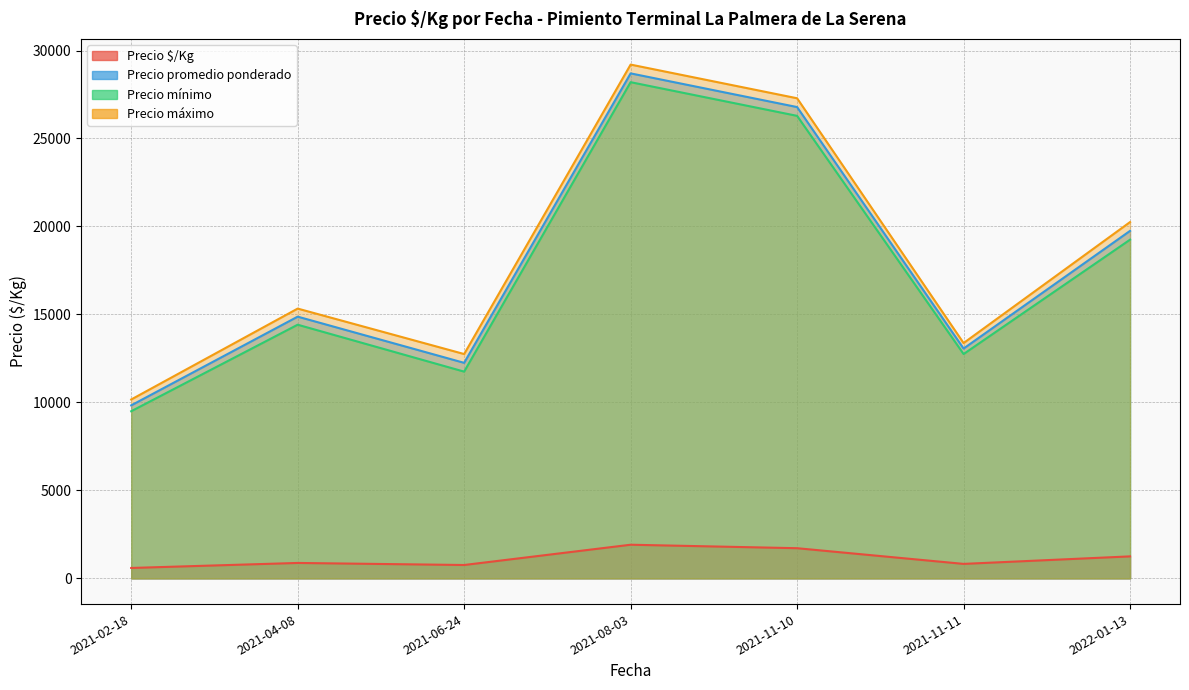

At 2021-02-18, list the series in order from smallest to largest.

Precio $/Kg, Precio mínimo, Precio promedio ponderado, Precio máximo